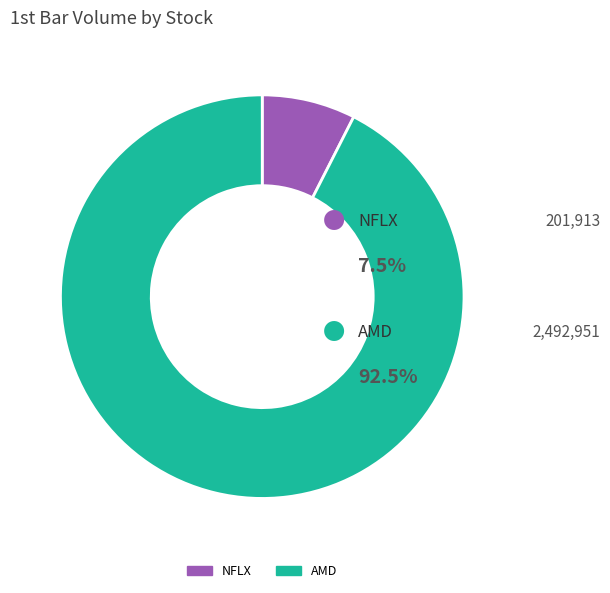

What is the ratio of the value at AMD to the value at NFLX?

12.3